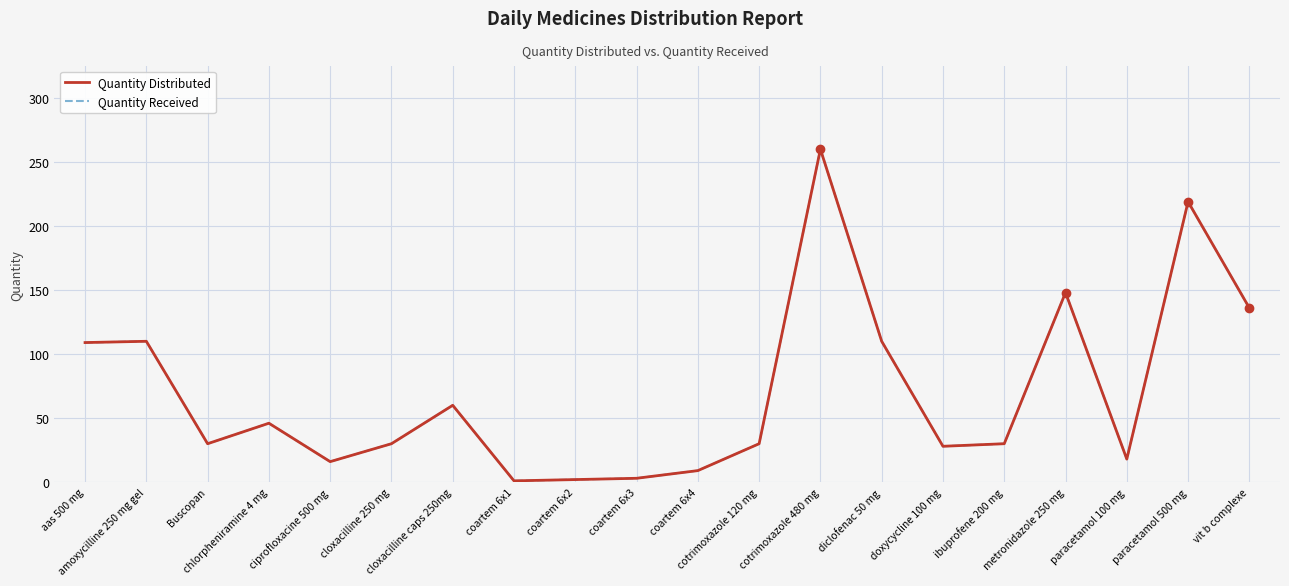

List the labels in order of Quantity Received value, largest first.

cotrimoxazole 480 mg, paracetamol 500 mg, metronidazole 250 mg, vit b complexe, amoxycilline 250 mg gel, diclofenac 50 mg, aas 500 mg, cloxacilline caps 250mg, chlorpheniramine 4 mg, Buscopan, cloxacilline 250 mg, cotrimoxazole 120 mg, ibuprofene 200 mg, doxycycline 100 mg, paracetamol 100 mg, ciprofloxacine 500 mg, coartem 6x4, coartem 6x3, coartem 6x2, coartem 6x1